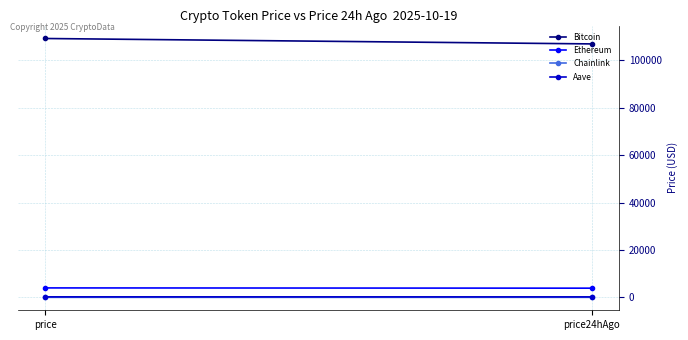

What are all the series names shown in the legend?

Bitcoin, Ethereum, Chainlink, Aave